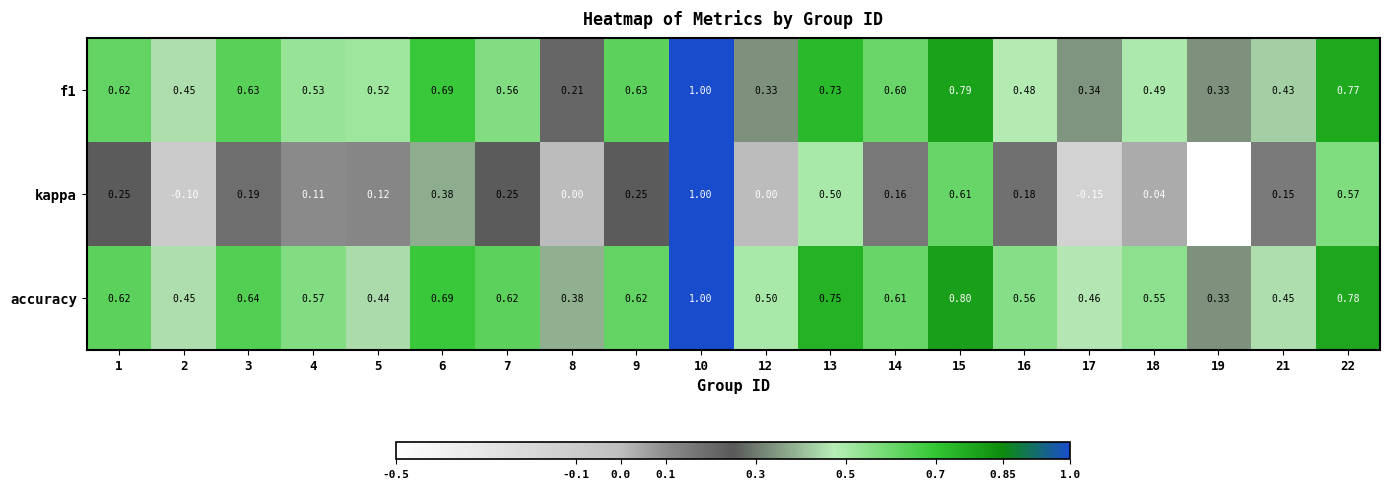

How many data points does each series have?

20